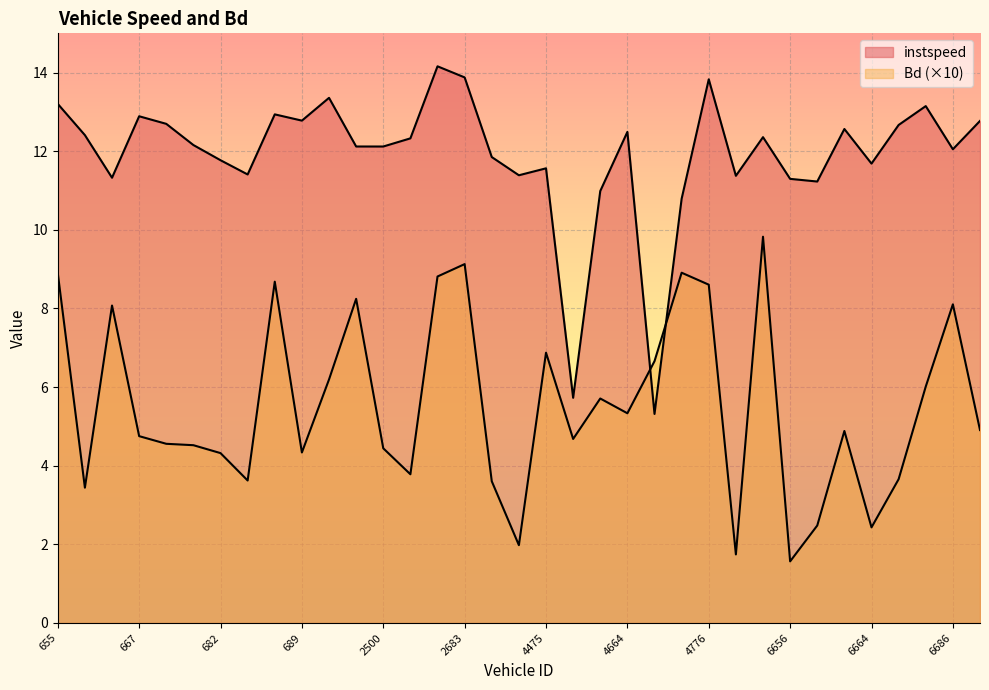

What is the average value of the instspeed series?

11.9